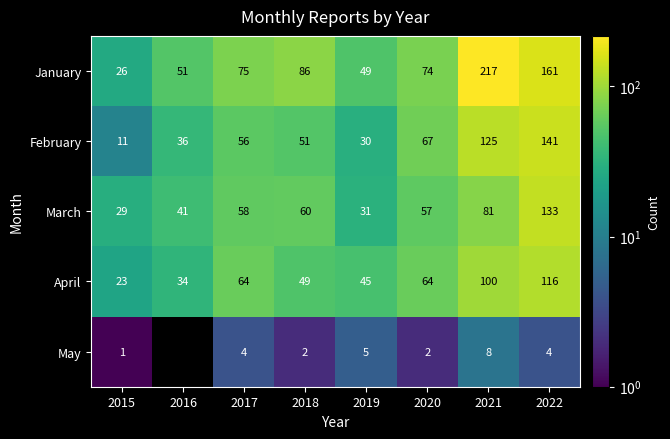

The April series shows 33.1 at 2022. True or false?

False